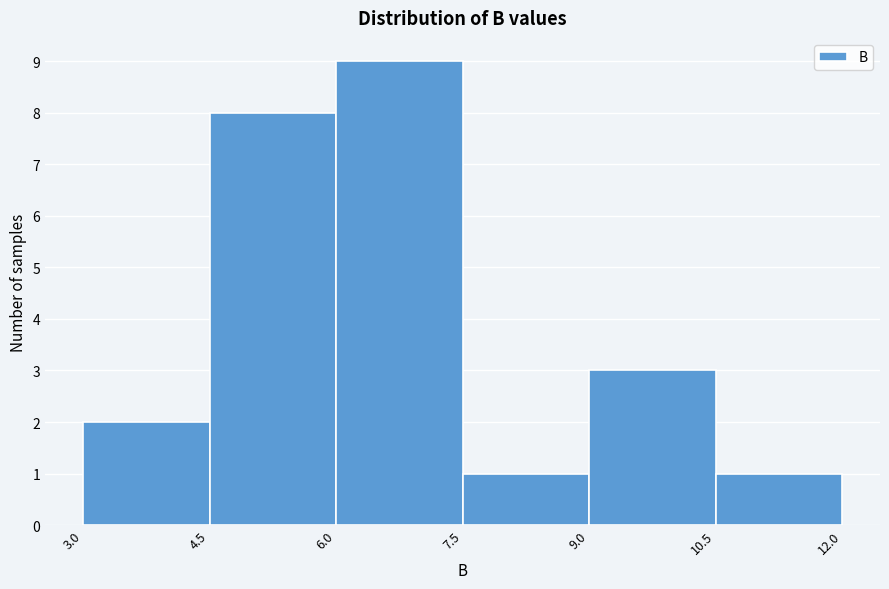

Over which range of the x-axis is the bar tallest?

6.0 to 7.5